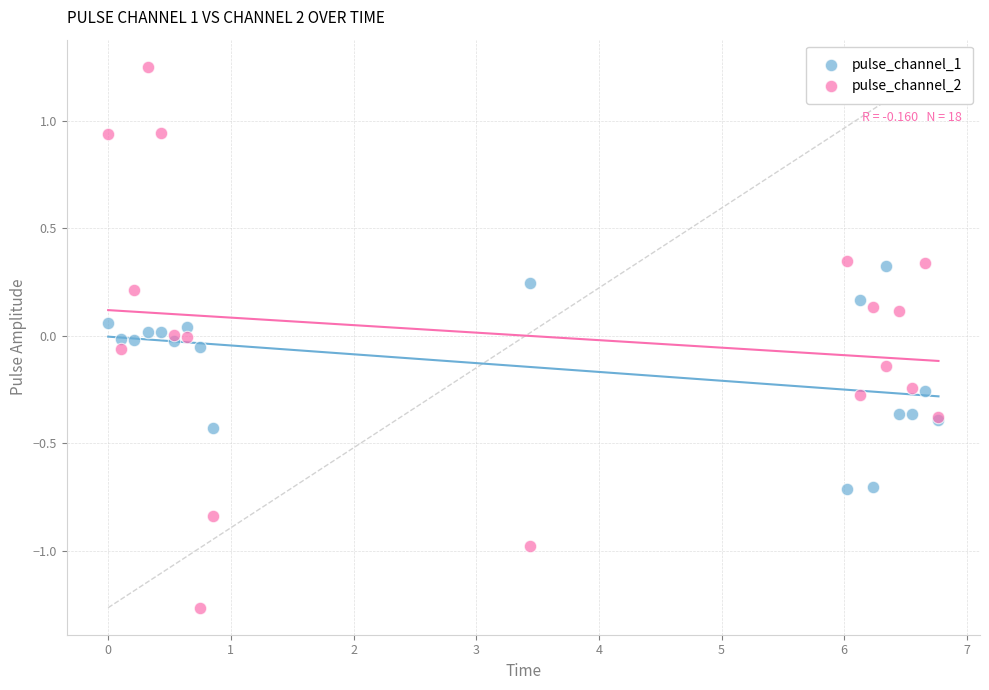

Which series reaches the maximum Y coordinate?

pulse_channel_2